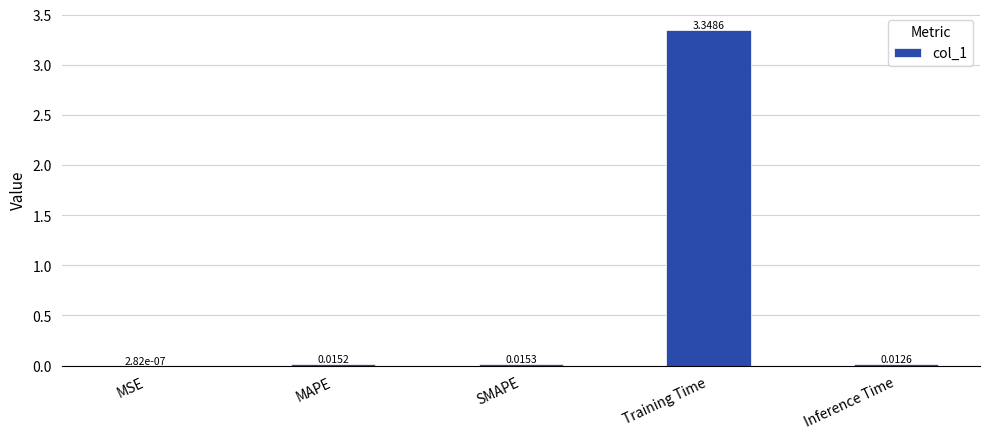

At which label is the value closest to 1?

SMAPE